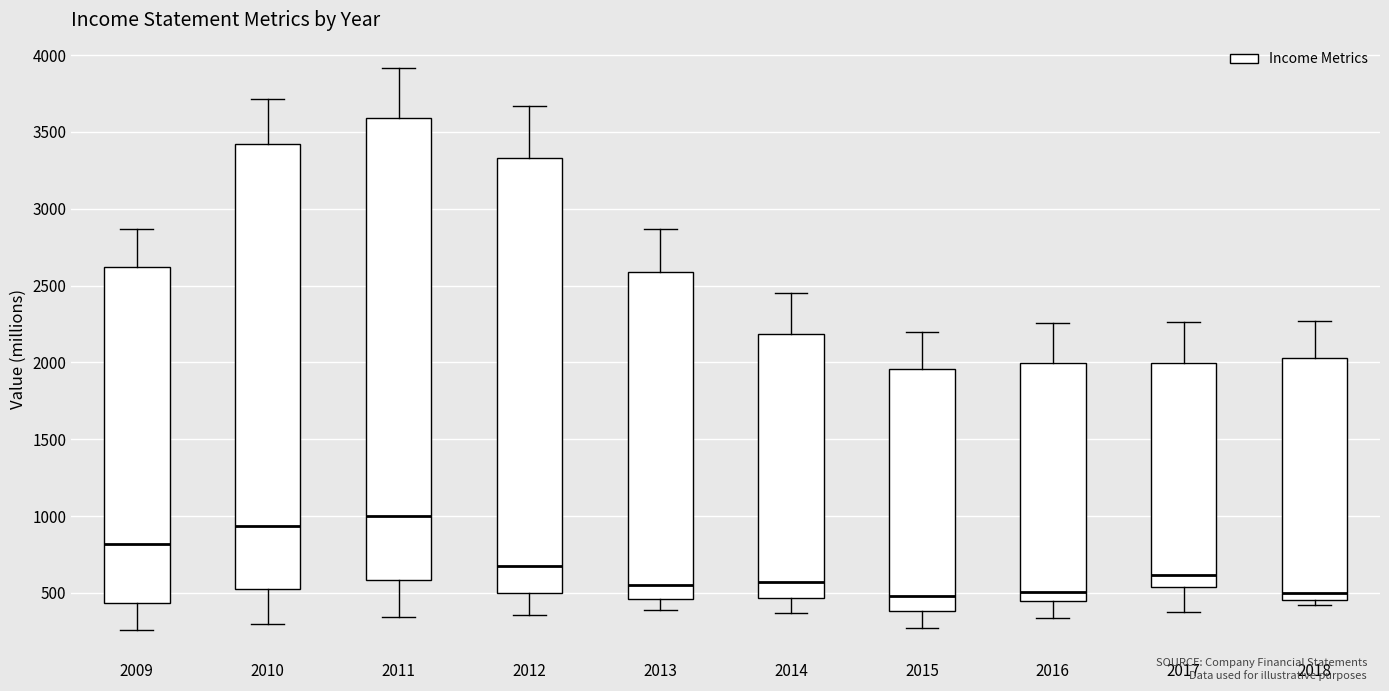

Reading left to right, transcribe this box plot: for each box, give where its median line is, the range the box spans, and where its two whiskers end, as read against the y-axis. The values are not printed on the chart, so give them approximately, as read against the axis.

2009: median 800, box 450 to 2600, whiskers 250 to 2850
2010: median 950, box 550 to 3400, whiskers 300 to 3700
2011: median 1000, box 600 to 3600, whiskers 350 to 3900
2012: median 700, box 500 to 3350, whiskers 350 to 3650
2013: median 550, box 450 to 2600, whiskers 400 to 2850
2014: median 550, box 450 to 2200, whiskers 350 to 2450
2015: median 500, box 400 to 1950, whiskers 250 to 2200
2016: median 500, box 450 to 2000, whiskers 350 to 2250
2017: median 600, box 550 to 2000, whiskers 350 to 2250
2018: median 500, box 450 to 2050, whiskers 400 to 2250